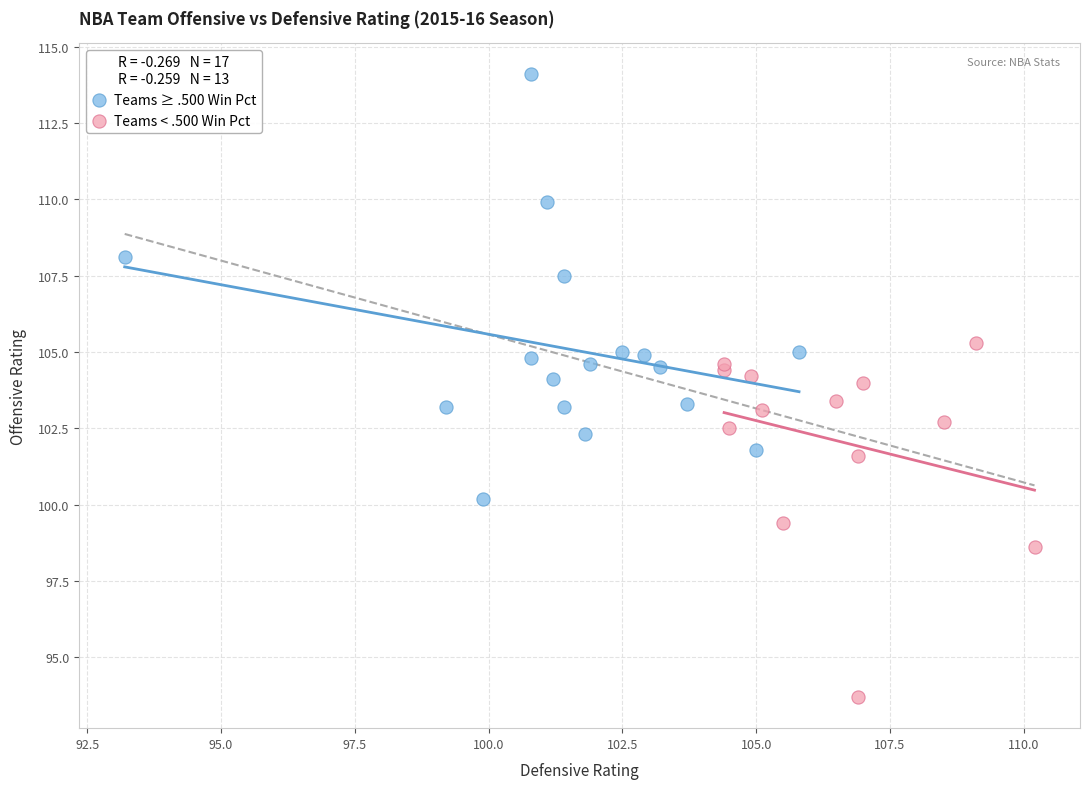

Which series reaches the minimum Y coordinate?

Teams < .500 Win Pct